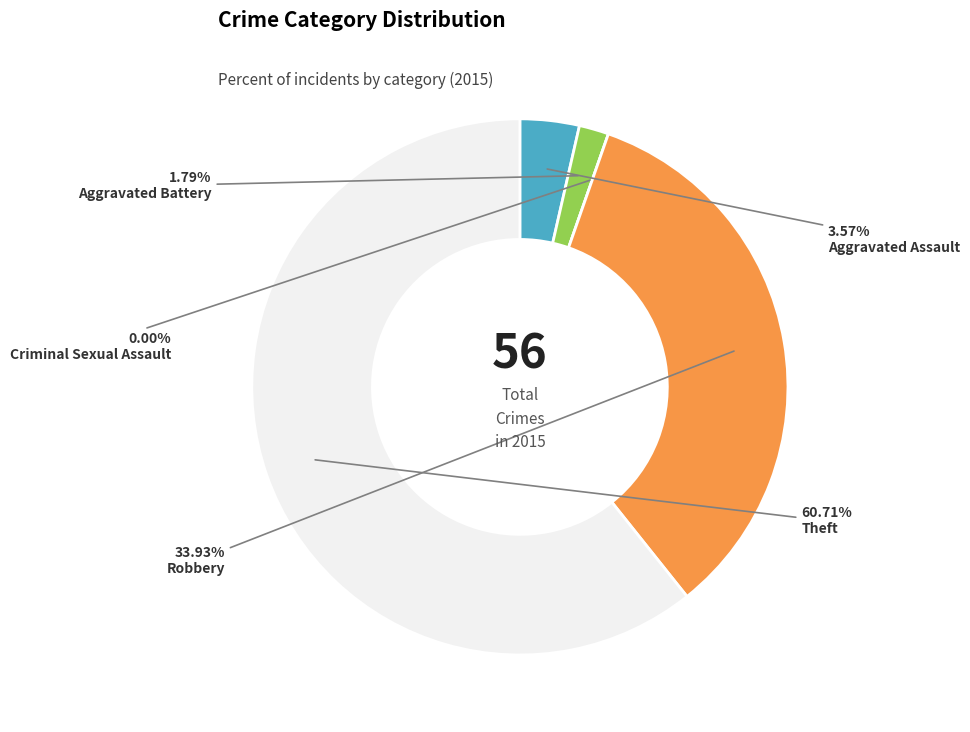

The Criminal Sexual Assault slice represents 1% of the pie. True or false?

False